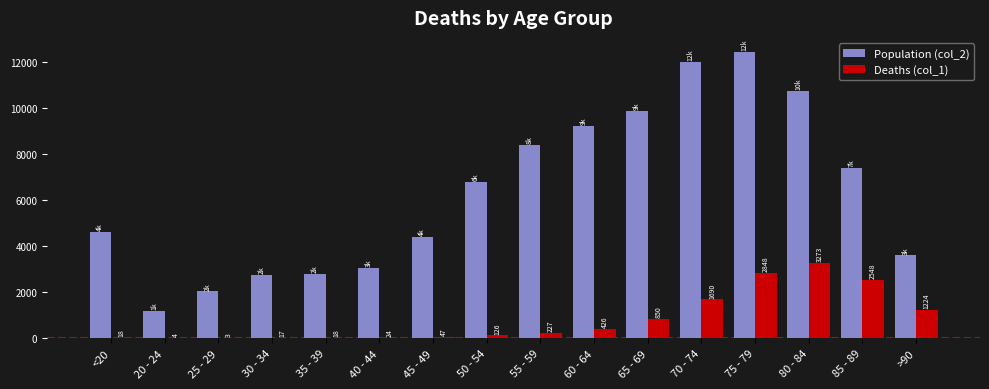

What is the sum of all Population (col_2) values?

101482